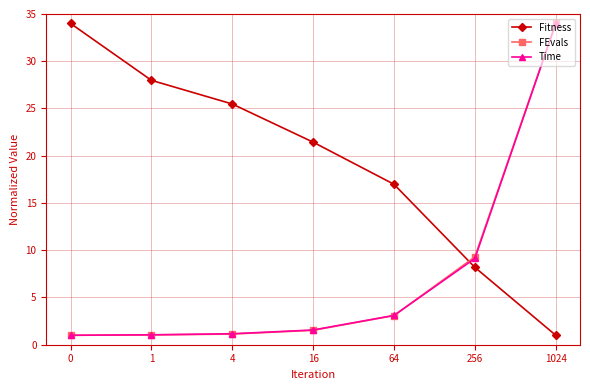

Is it true that Time equals 34.0 at 1024?

True